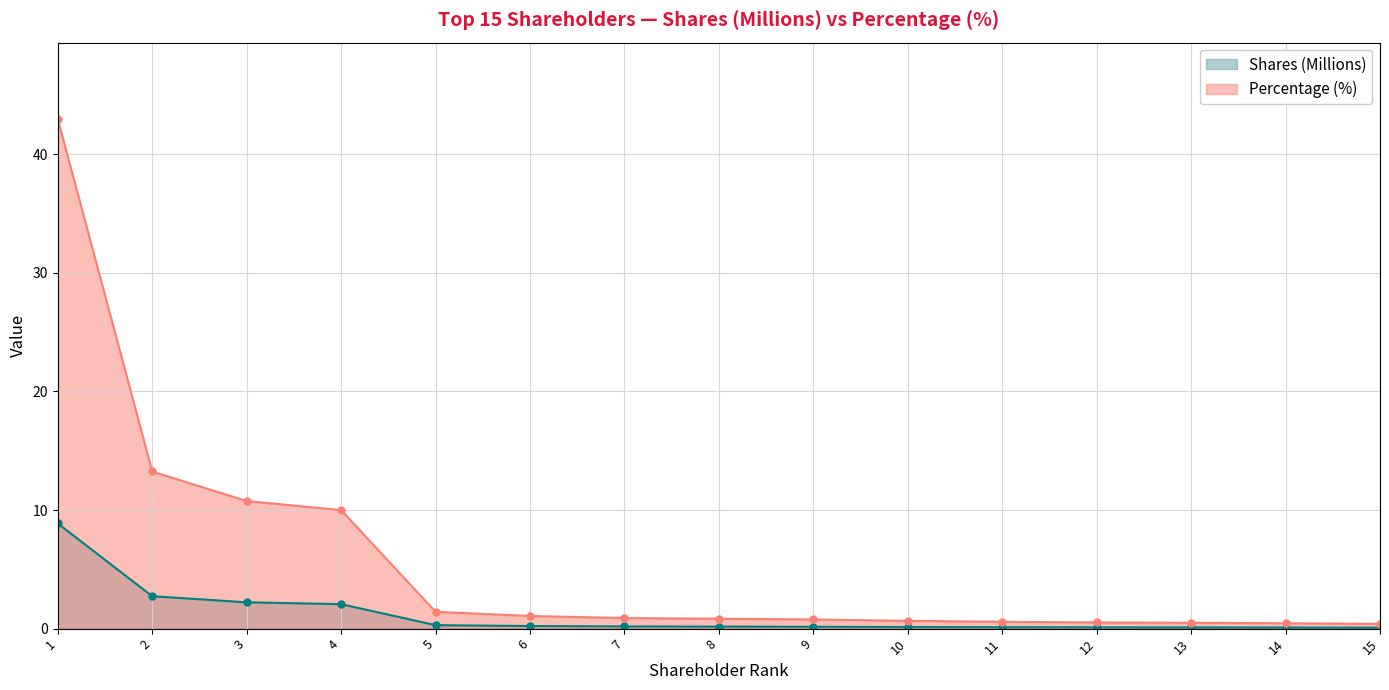

True or false: Percentage and Shares cross at least once.

False